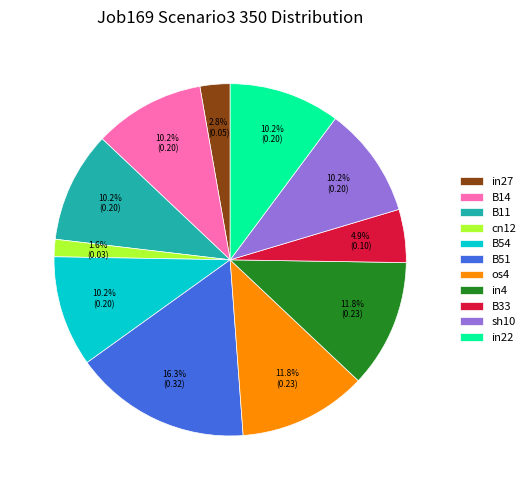

Is the sum of B51 and sh10 greater than half?

No